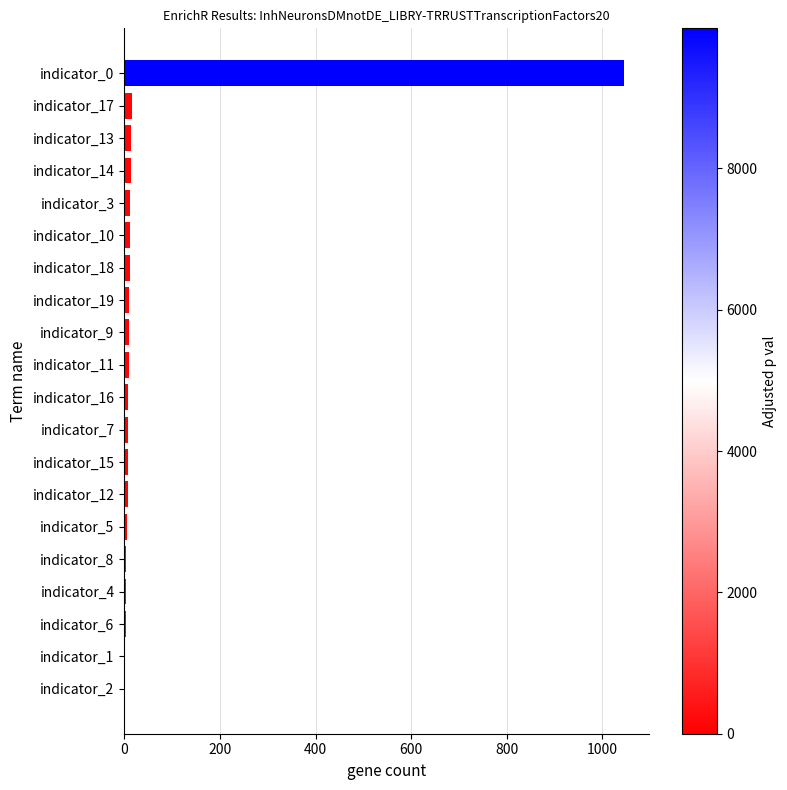

What is the sum of all values?

1201